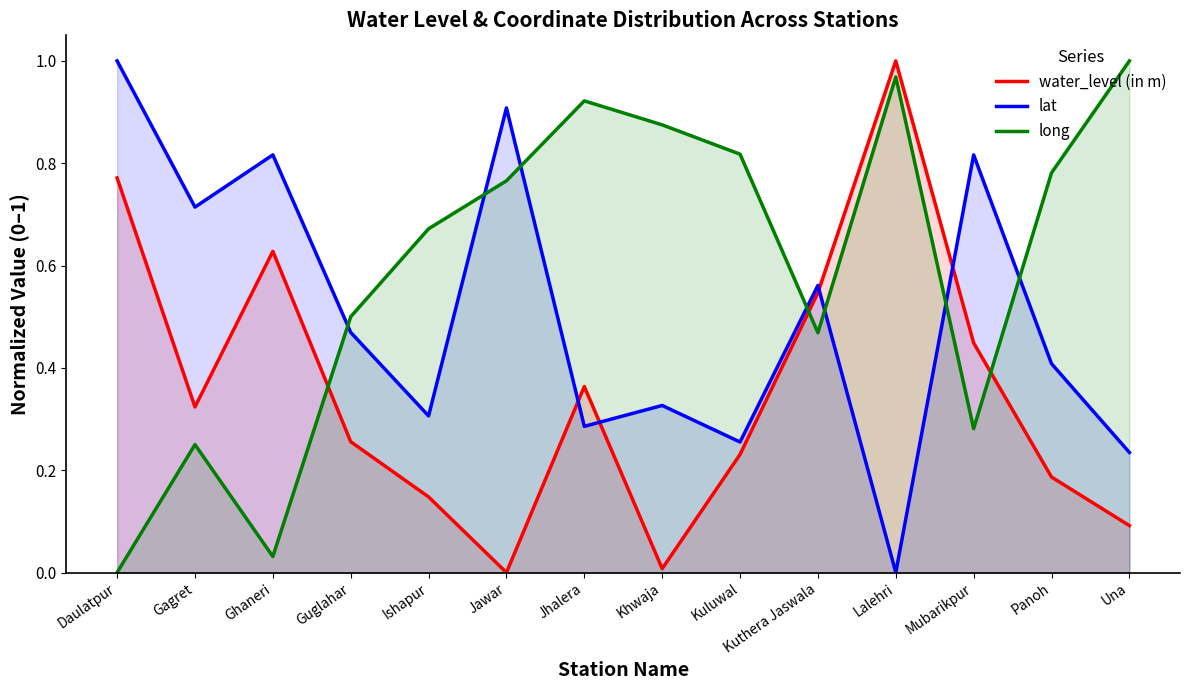

Reading left to right, list all the values displayed in this chart.

water_level (in m): 0.8	0.3	0.6	0.3	0.1	0.0	0.4	0.0	0.2	0.5	1.0	0.4	0.2	0.1
lat: 1.0	0.7	0.8	0.5	0.3	0.9	0.3	0.3	0.3	0.6	0.0	0.8	0.4	0.2
long: 0.0	0.3	0.0	0.5	0.7	0.8	0.9	0.9	0.8	0.5	1.0	0.3	0.8	1.0